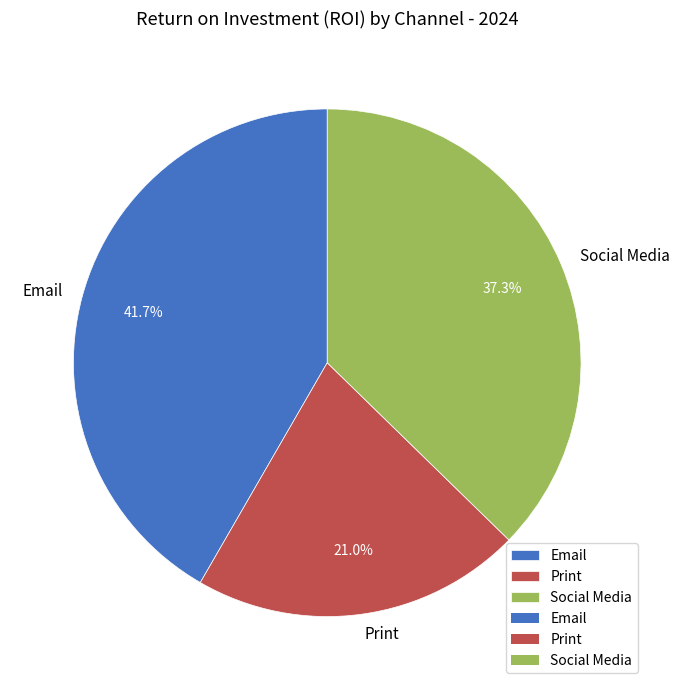

Which has a higher value, Email or Social Media?

Email